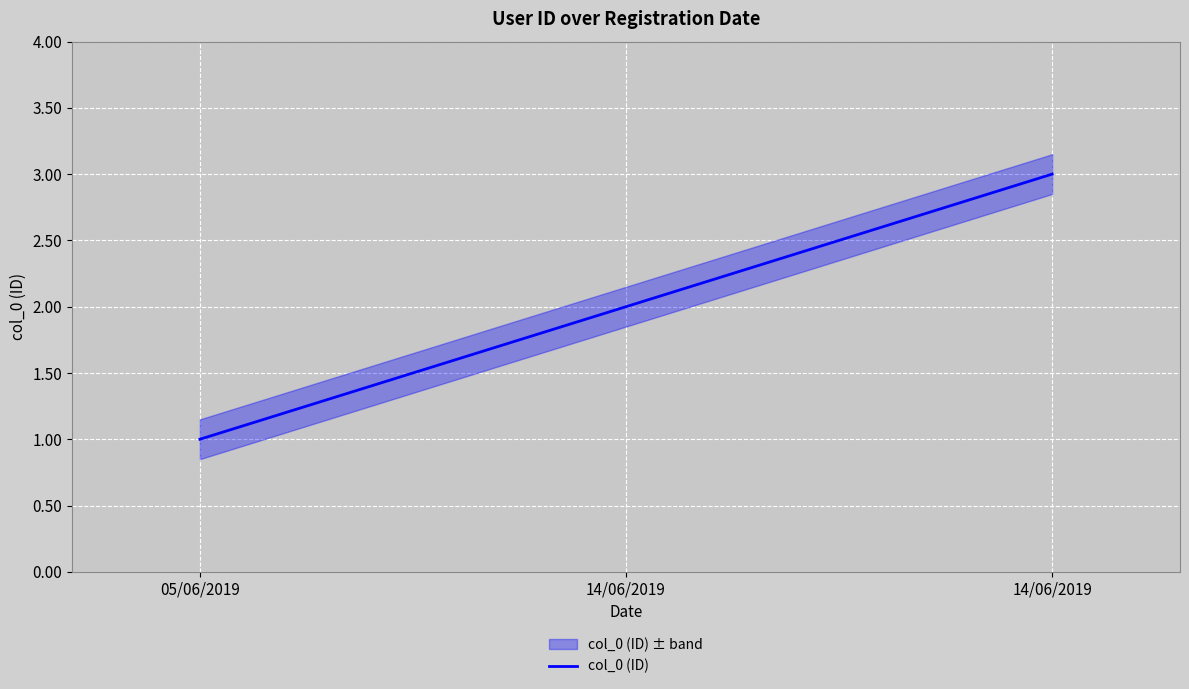

How many lines are shown in the chart?

1